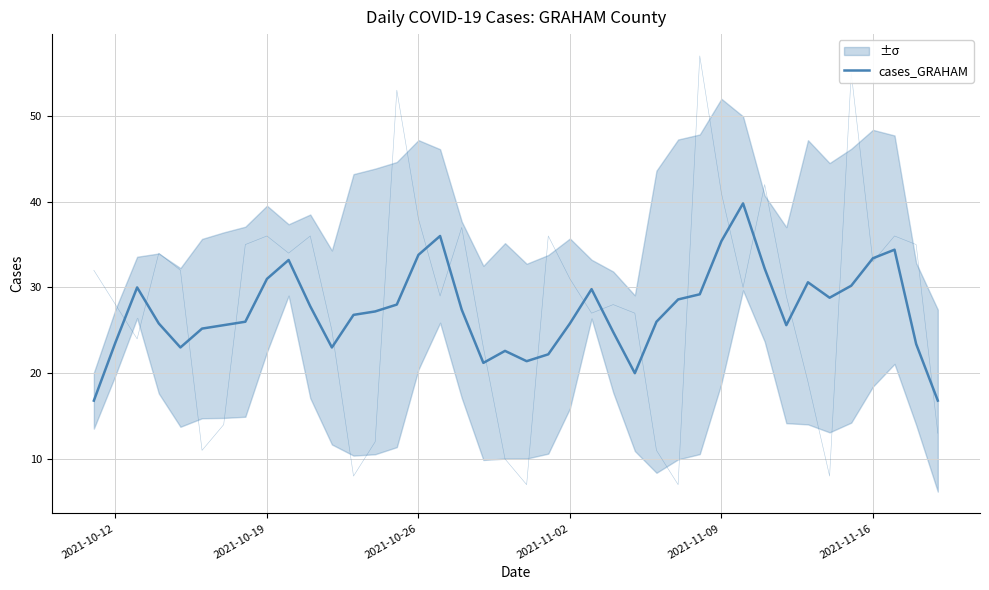

What is the minimum value shown in the chart?

16.8